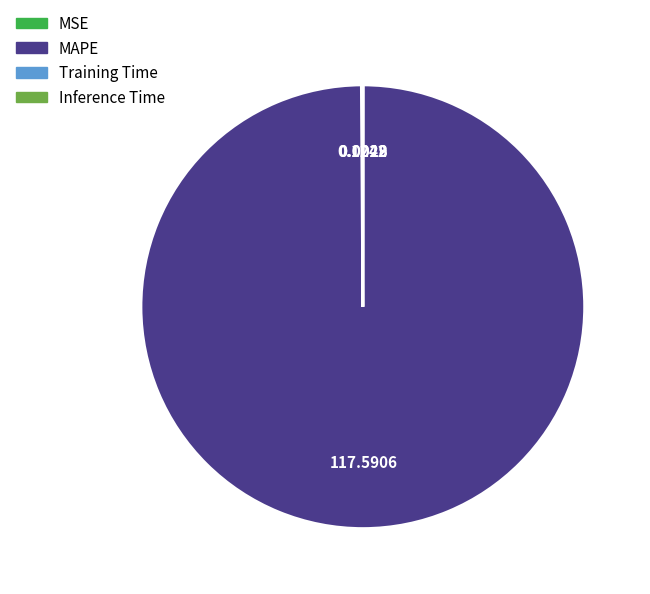

Is there a majority slice in this chart?

Yes